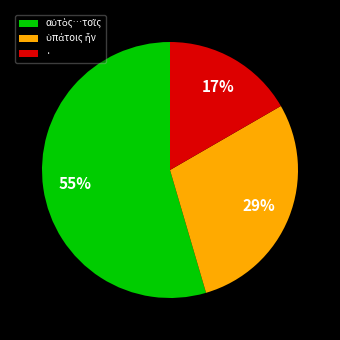

Count the number of slices in the pie.

3